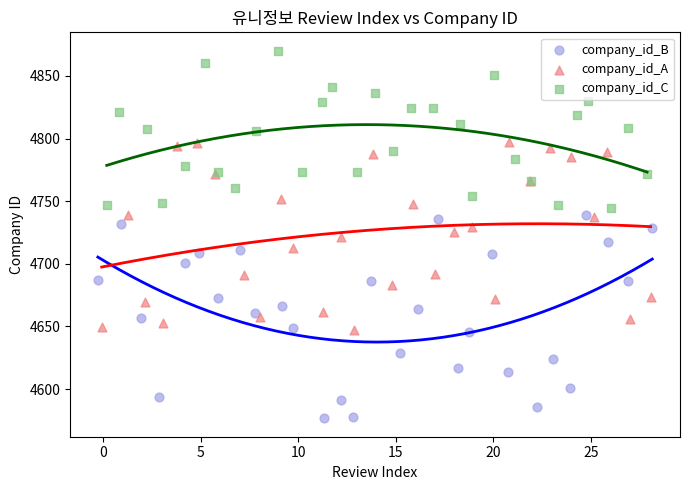

Which series reaches the maximum Y coordinate?

company_id_C